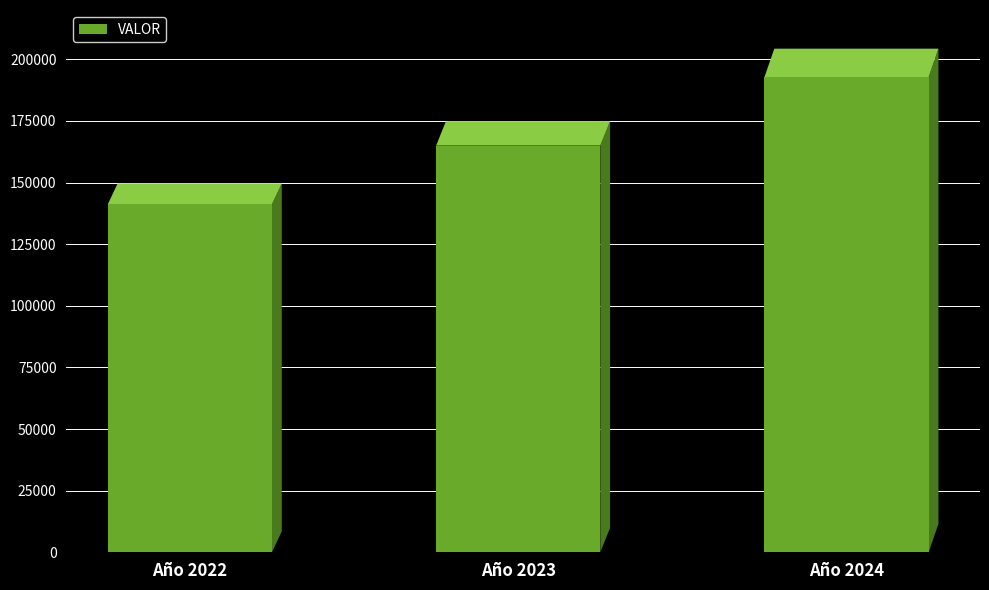

Reading left to right, list all the values displayed in this chart.

Año 2022=141150	Año 2023=164980	Año 2024=192750